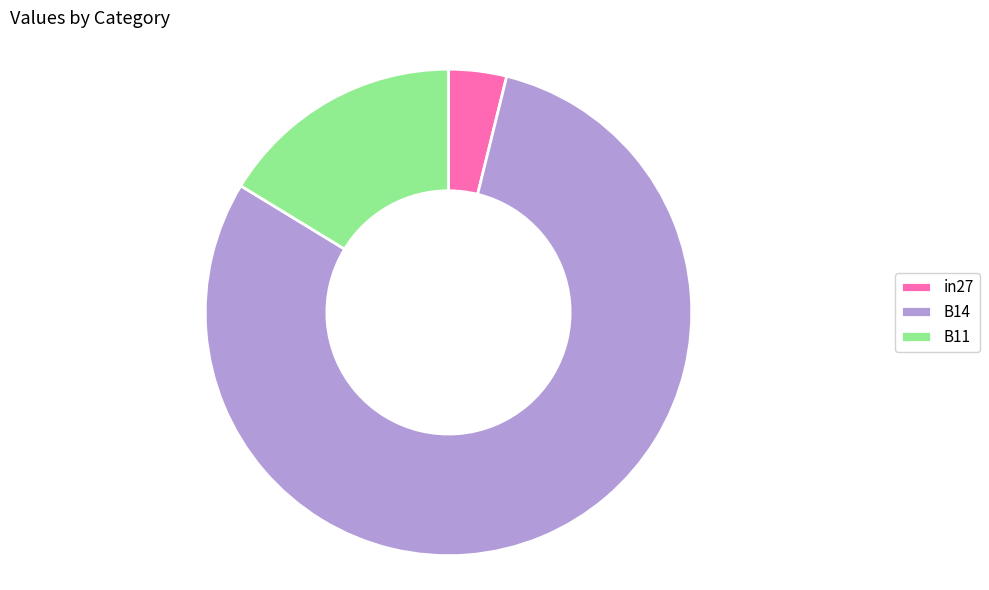

Which slice is the smallest?

in27